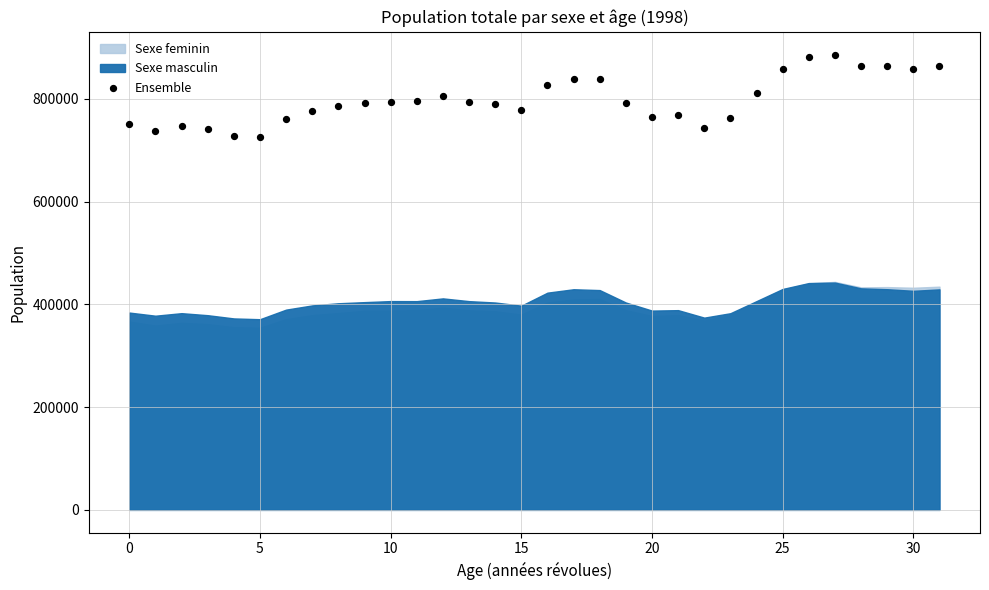

What is the range of Y values (max minus min)?

160358